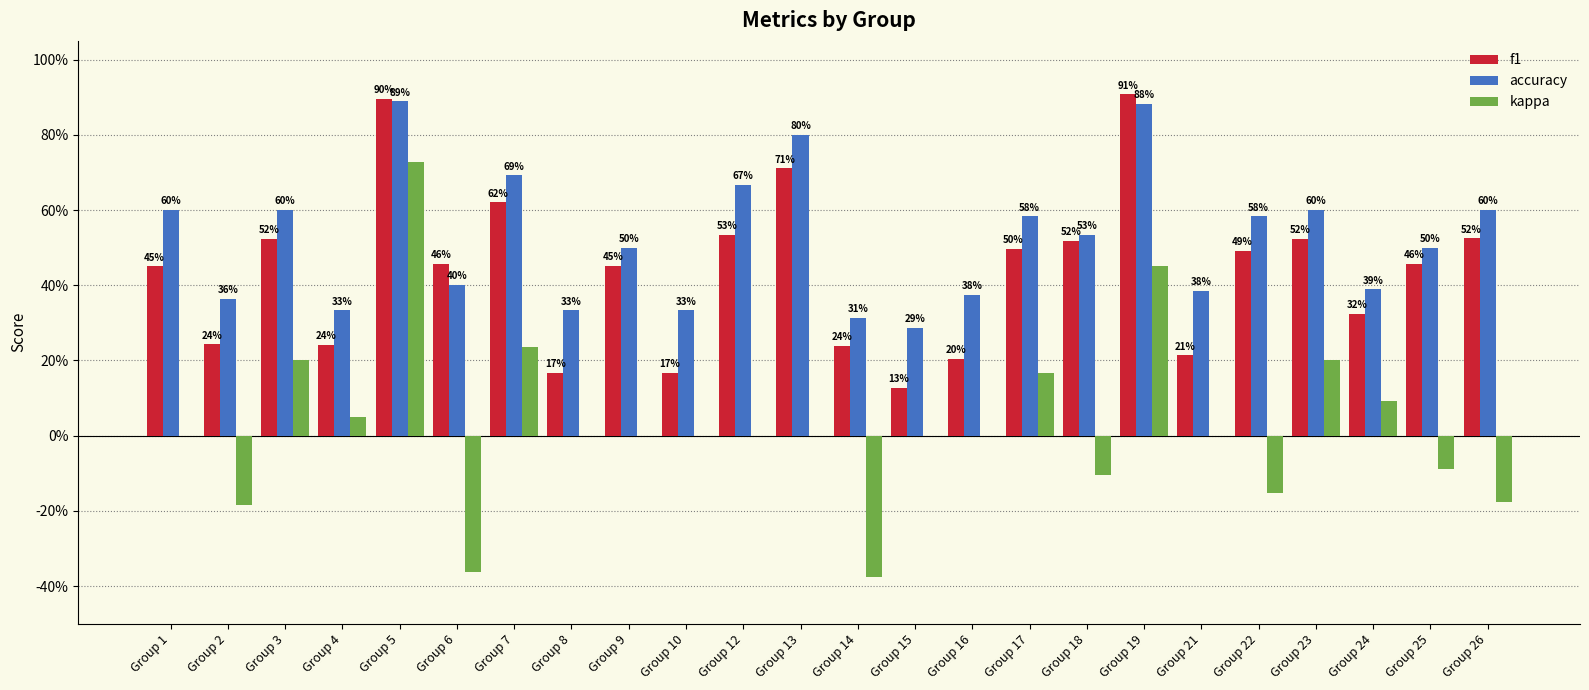

What are all the series names shown in the legend?

f1, accuracy, kappa